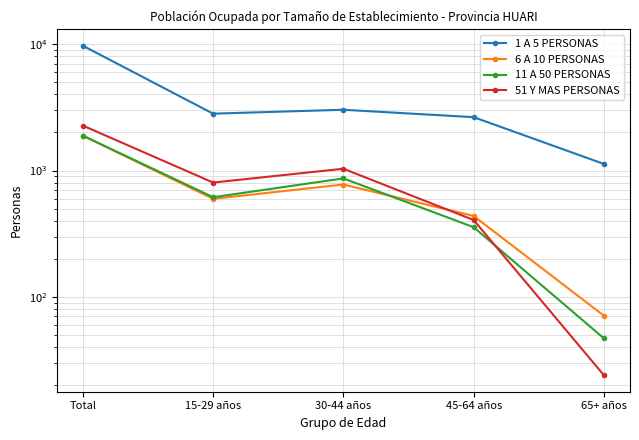

At how many categories does at least one series exceed 5799?

1